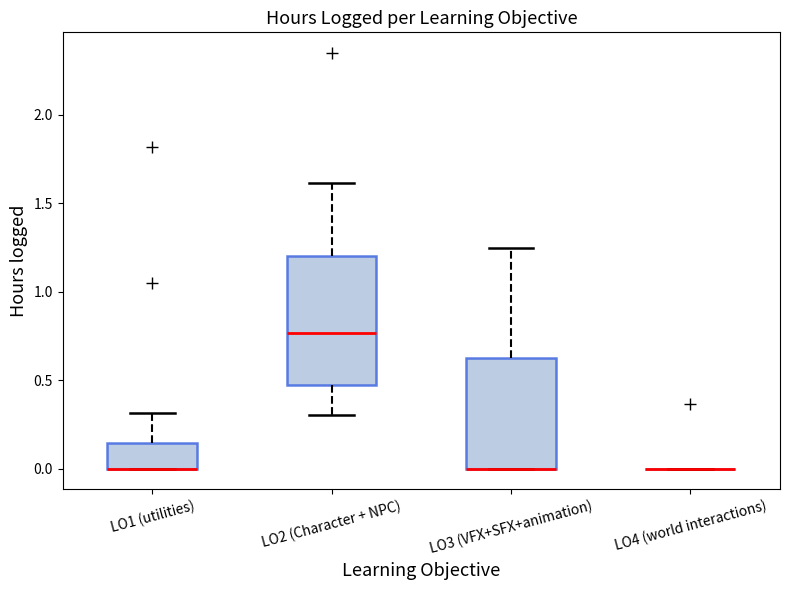

Reading left to right, transcribe this box plot: for each box, give where its median line is, the range the box spans, and where its two whiskers end, as read against the y-axis. The values are not printed on the chart, so give them approximately, as read against the axis.

LO1 (utilities): median 0.00 (drawn on the box's lower edge), box 0.00 to 0.15, whiskers 0.00 to 0.30
LO2 (Character + NPC): median 0.75, box 0.50 to 1.20, whiskers 0.30 to 1.60
LO3 (VFX+SFX+animation): median 0.00 (drawn on the box's lower edge), box 0.00 to 0.65, whiskers 0.00 to 1.25
LO4 (world interactions): box collapsed to a line at 0.00, whiskers 0.00 to 0.00